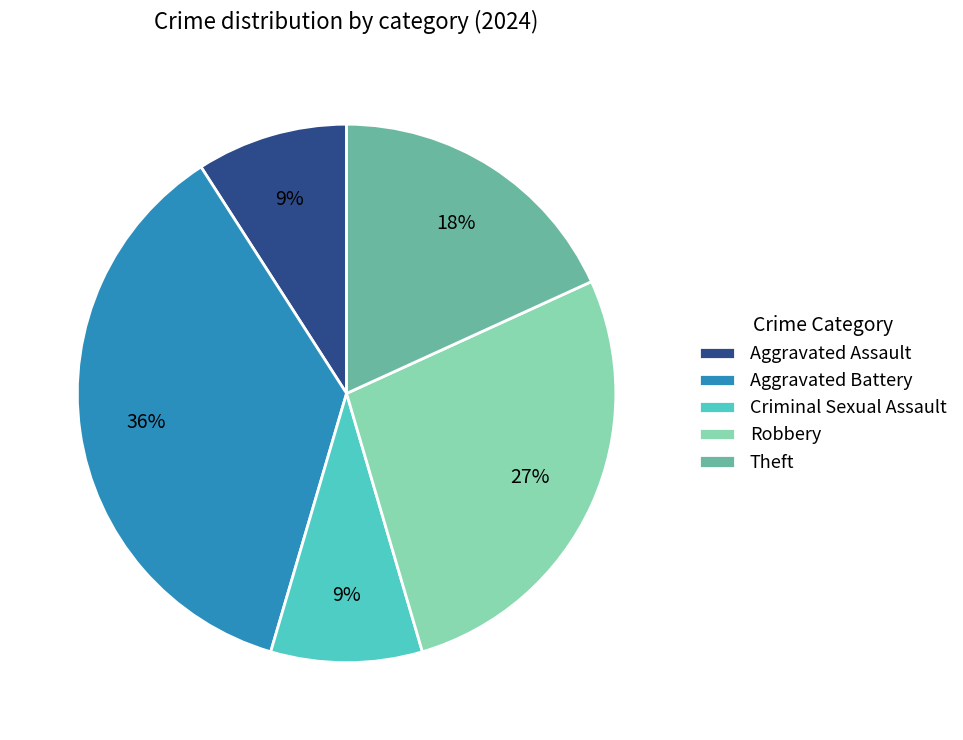

Is it true that Aggravated Assault is 9% of the pie?

True